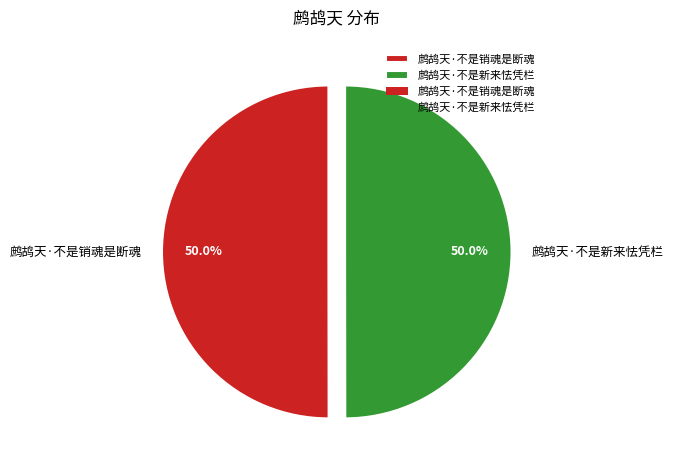

What is the total percentage of 鹧鸪天·不是新来怯凭栏 and 鹧鸪天·不是销魂是断魂?

100.0%